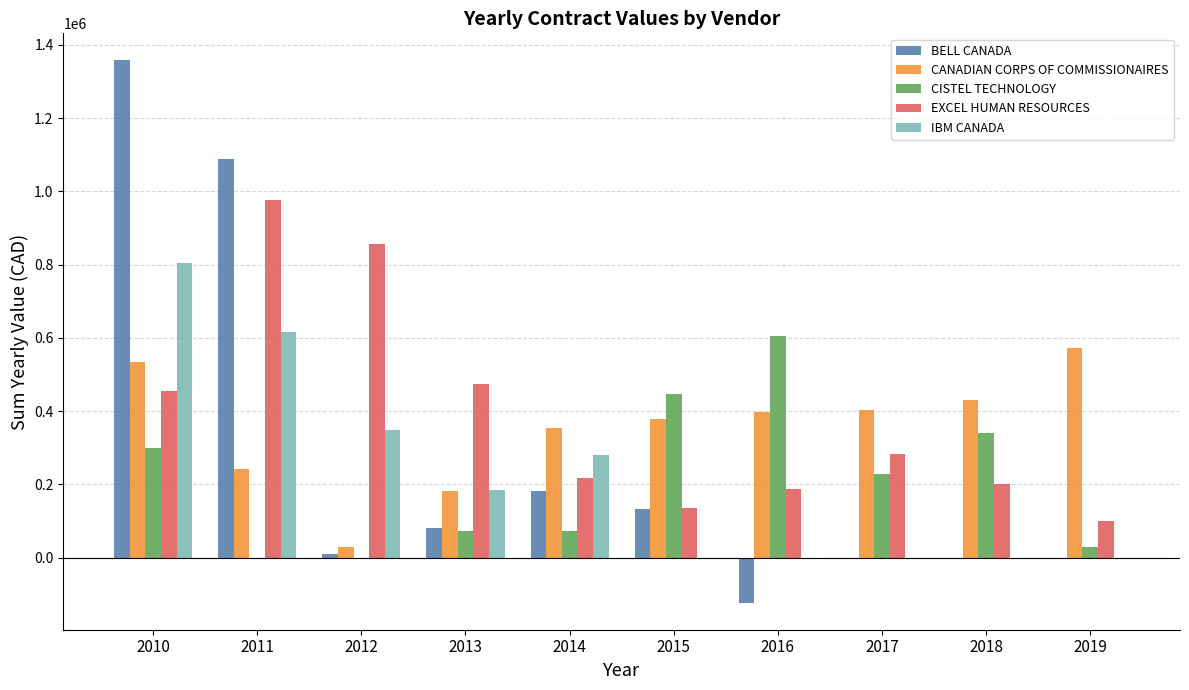

At which category is the sum across all series the highest?

2010